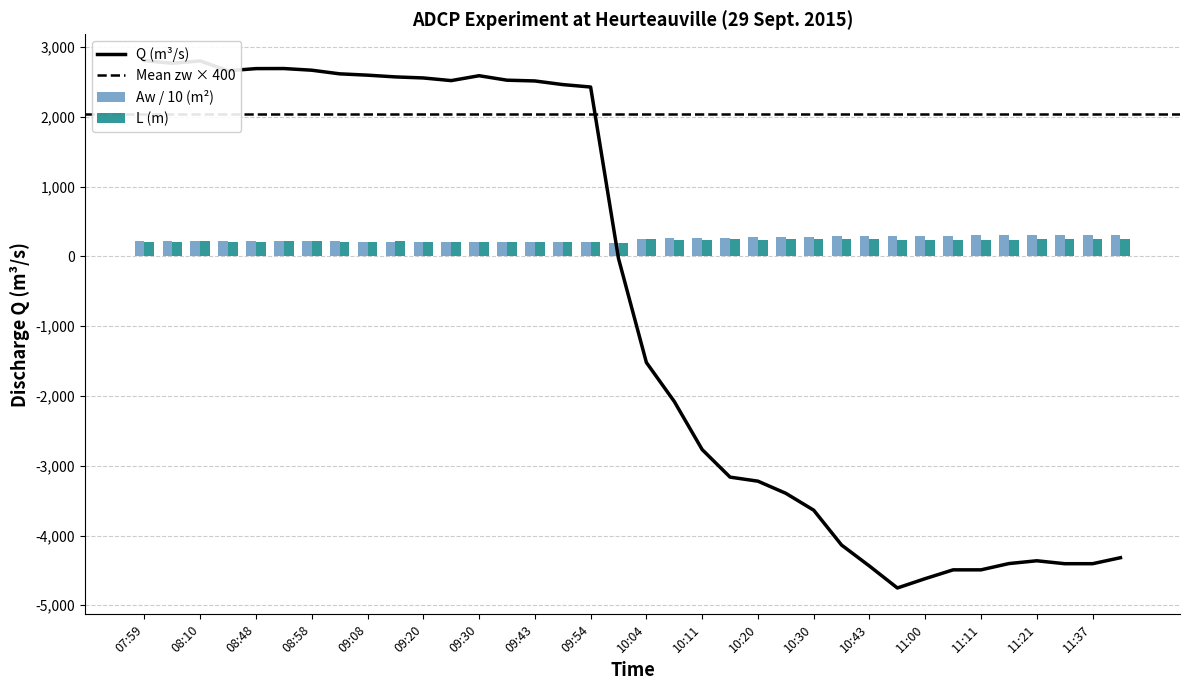

Does the chart contain stacked bars?

No